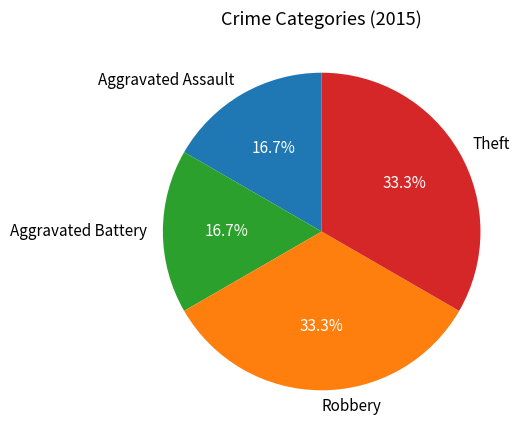

Approximately how many times larger is the value at Theft compared to Aggravated Battery?

2.0